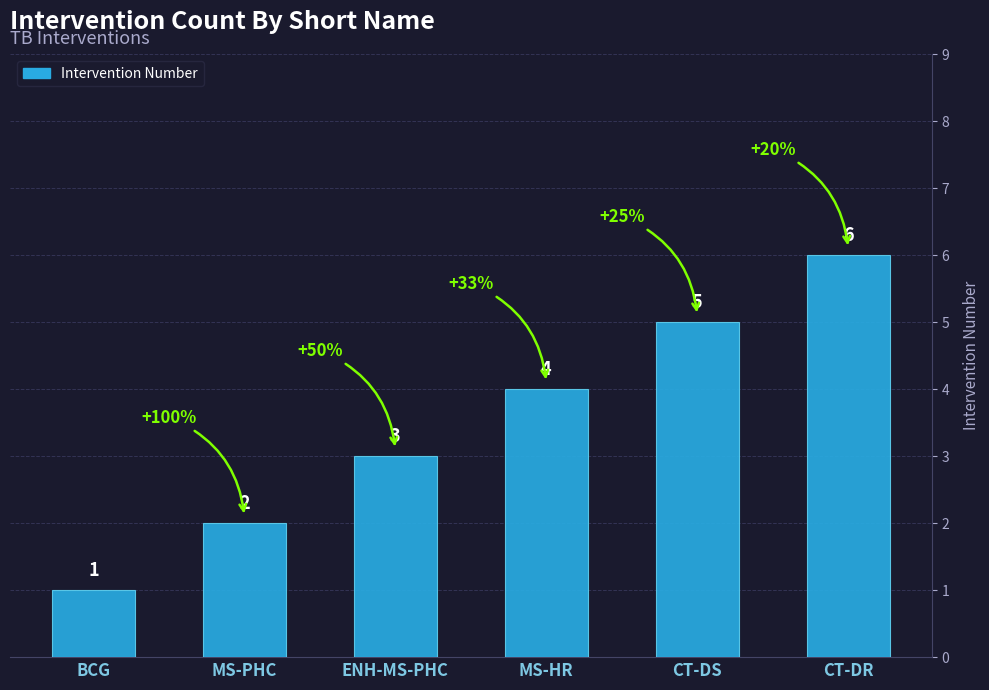

List the labels in order of value, smallest first.

BCG, MS-PHC, ENH-MS-PHC, MS-HR, CT-DS, CT-DR